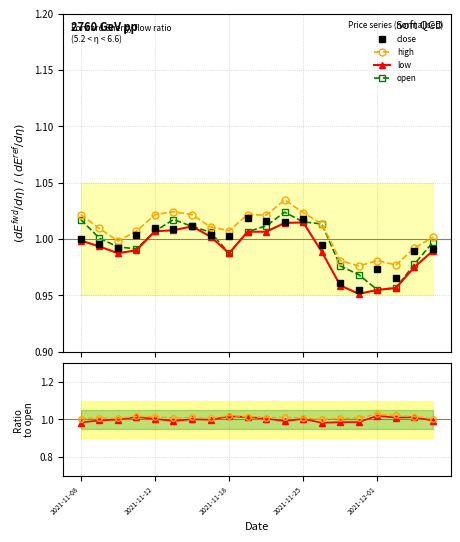

True or false: high and low cross at least once.

False